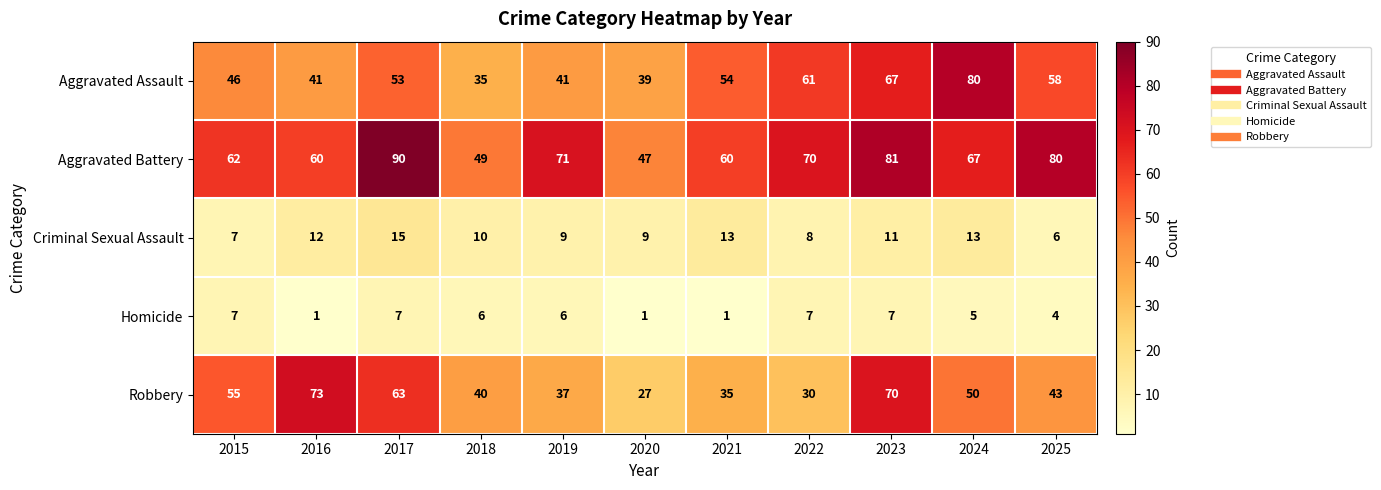

Which series has the widest spread of values?

Robbery